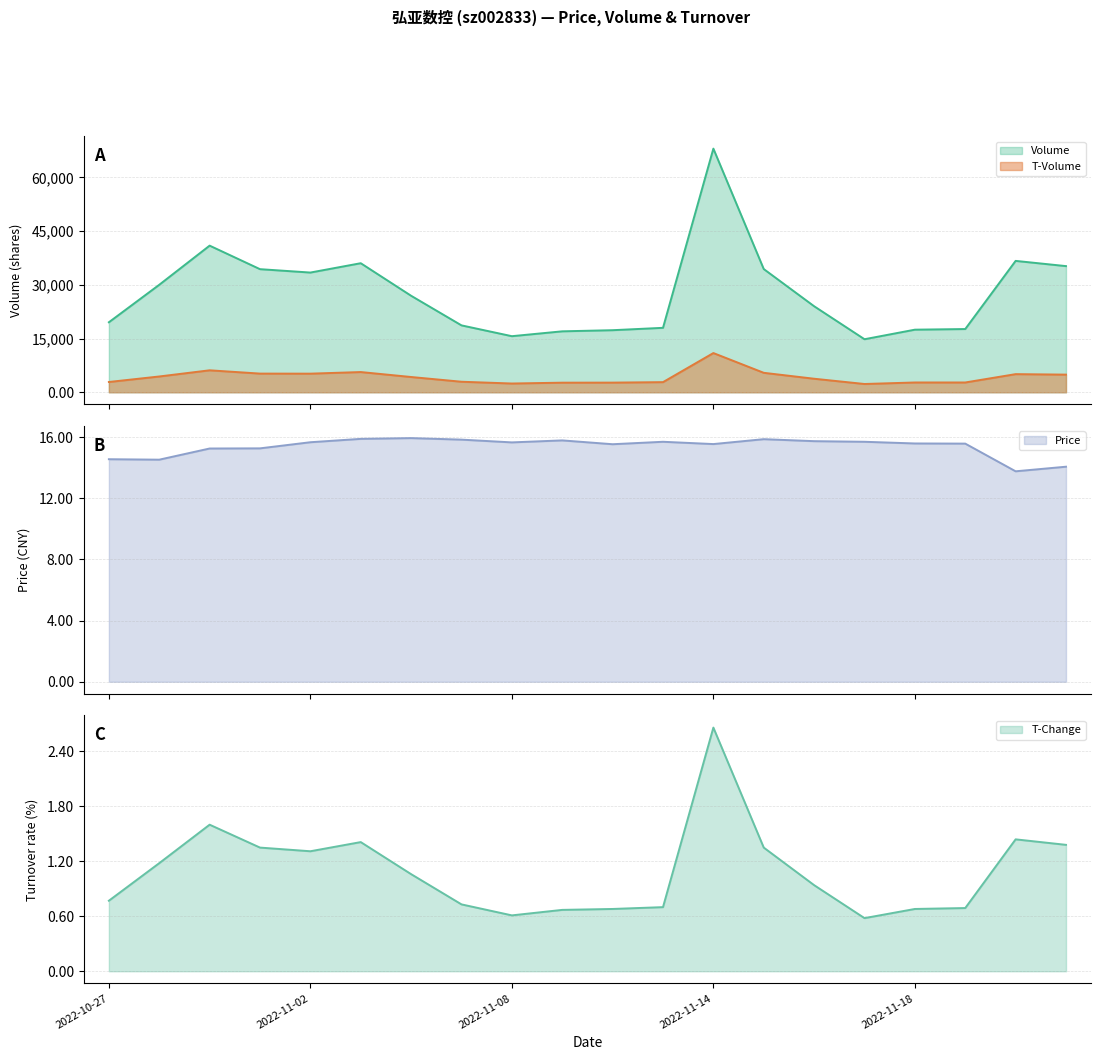

At which category is the sum across all series the highest?

2022-11-14